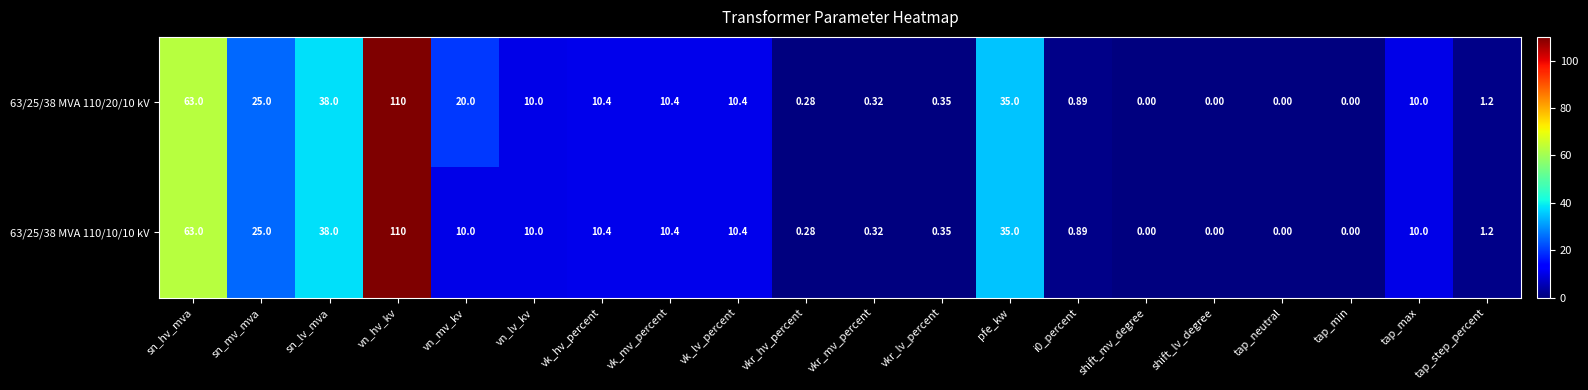

At how many categories does at least one series exceed 31?

4